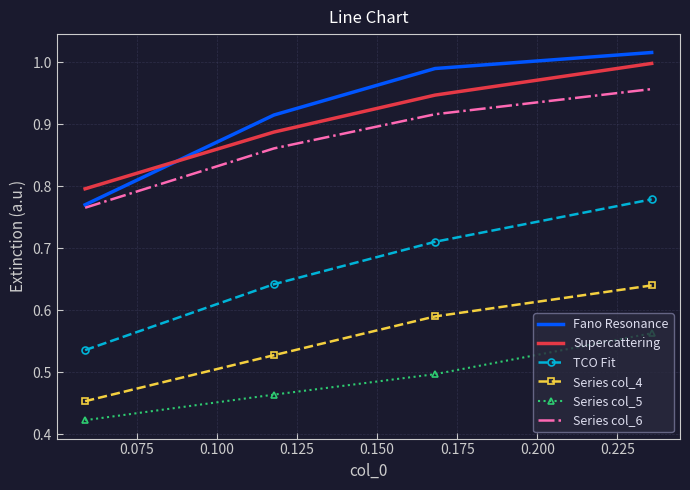

True or false: Series col_5 and TCO Fit intersect in this chart.

False